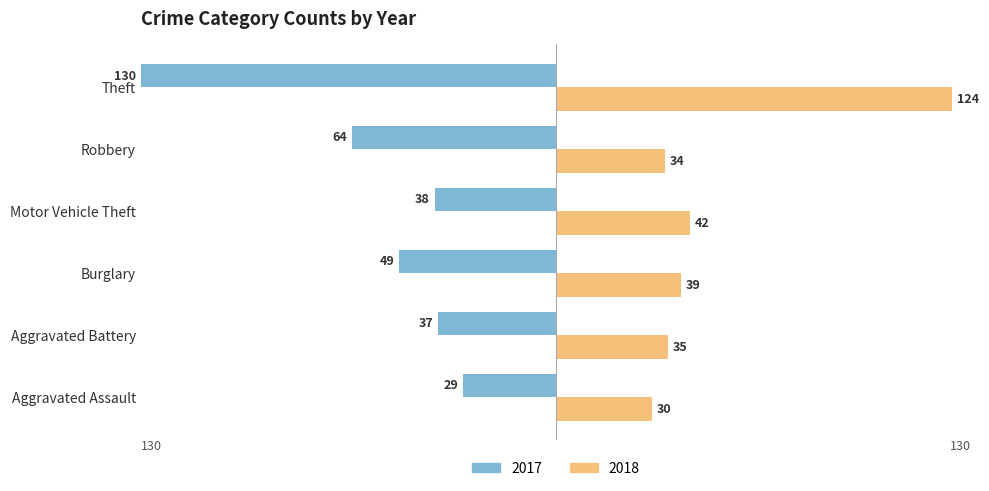

What is the difference between the highest and lowest values at Aggravated Assault?

59